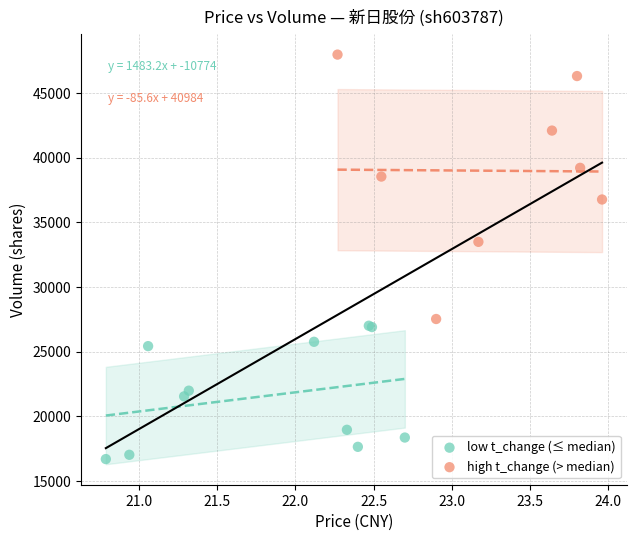

Which series reaches the minimum Y coordinate?

low t_change (≤ median)